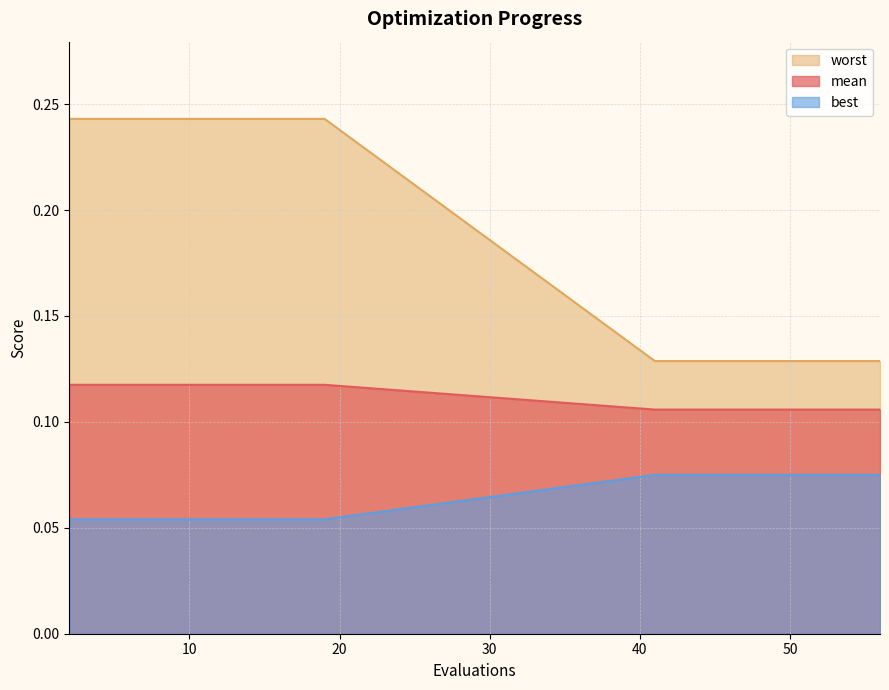

List the series in order of their overall mean, lowest first.

best, mean, worst